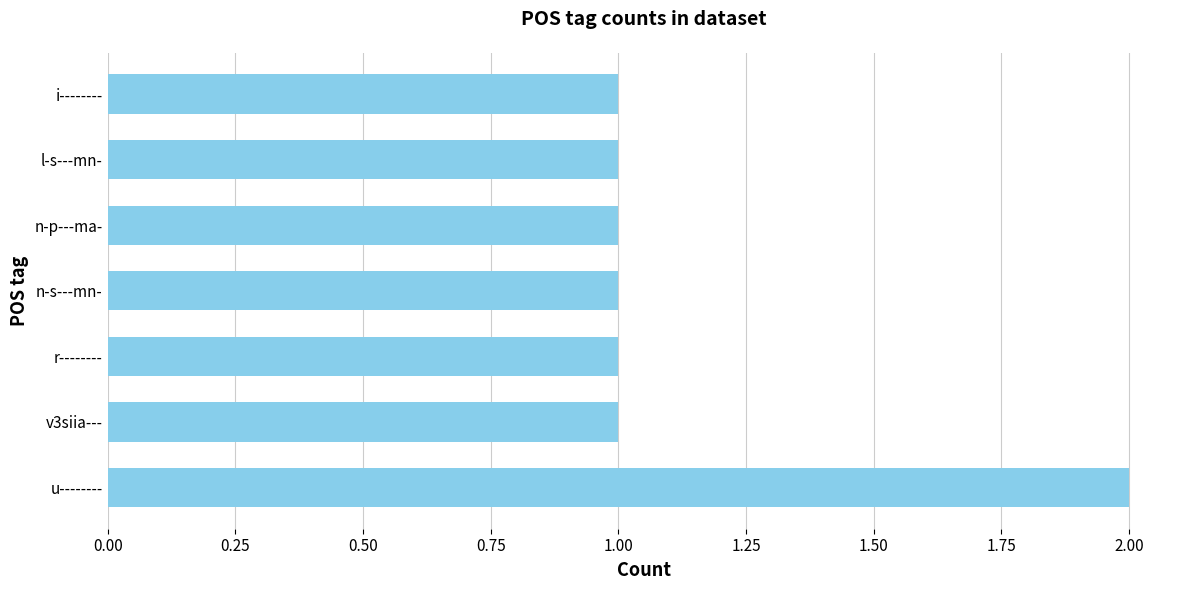

How many values are between 1 and 2?

7